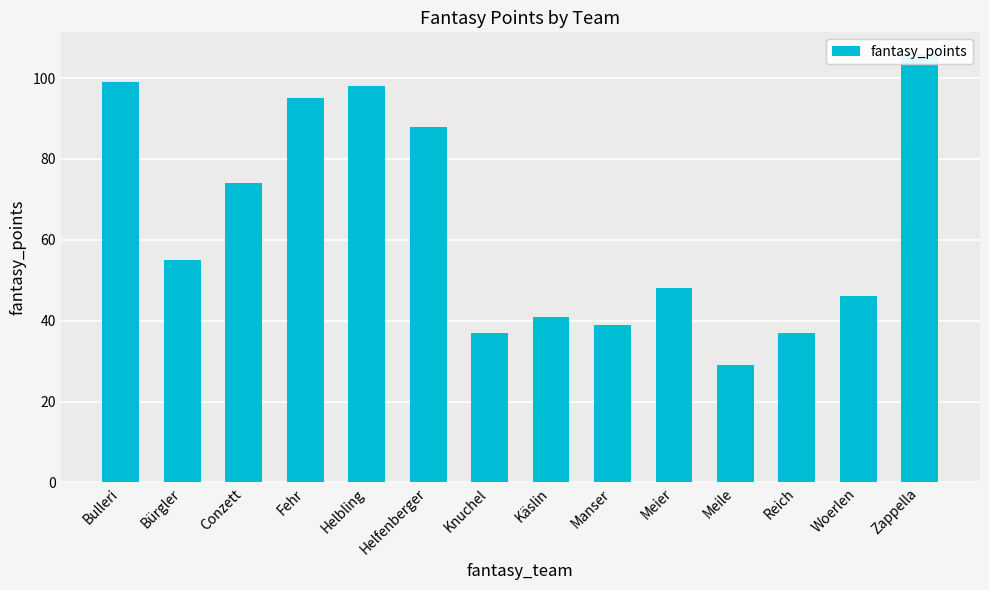

Which label corresponds to the largest value in the chart?

Zappella